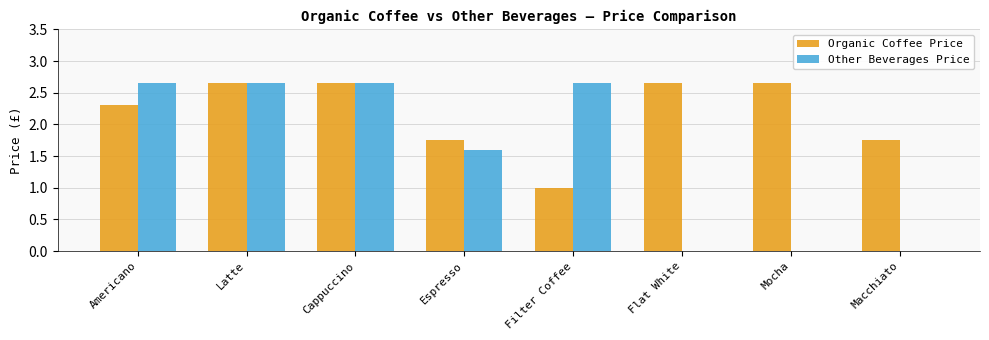

What is the total value across all series at Filter Coffee?

3.6